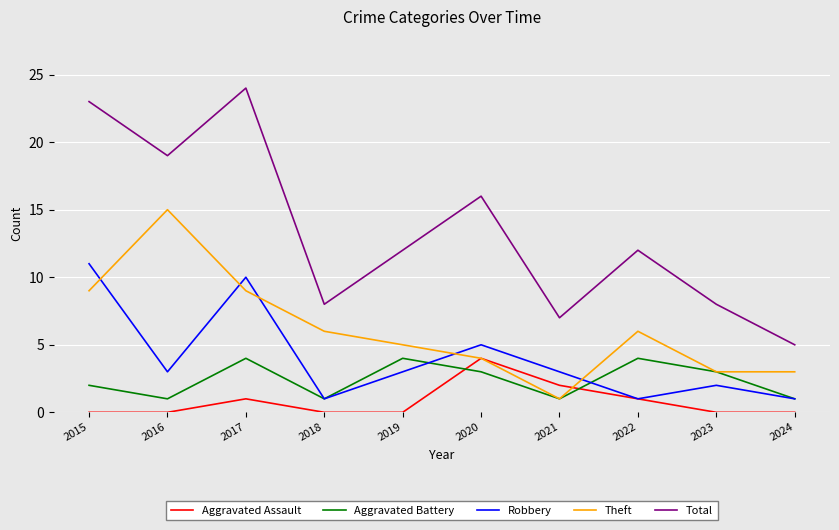

Between which two adjacent categories do Aggravated Assault and Aggravated Battery first intersect?

2019 and 2020